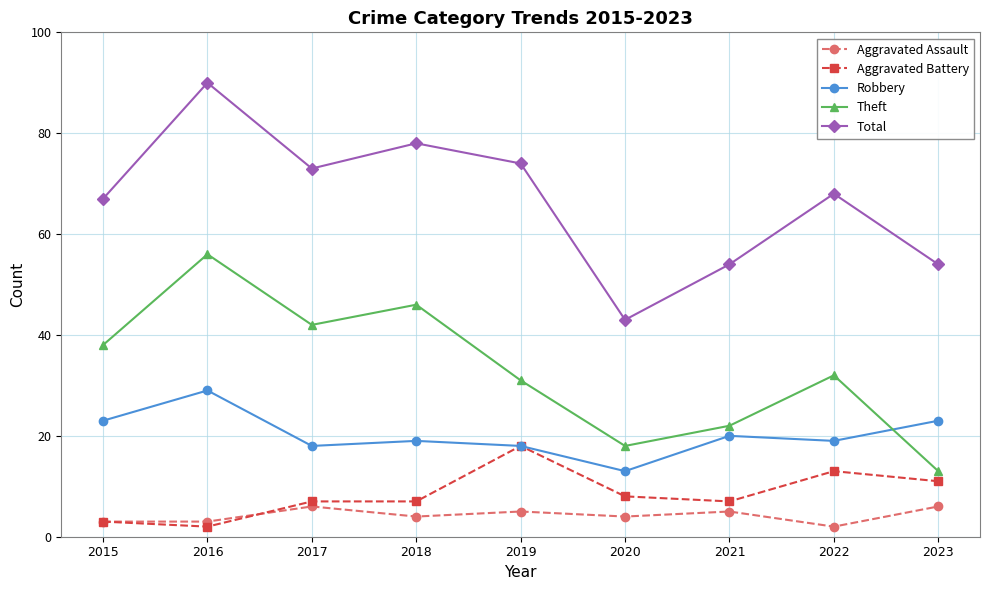

How many data points does each series have?

9